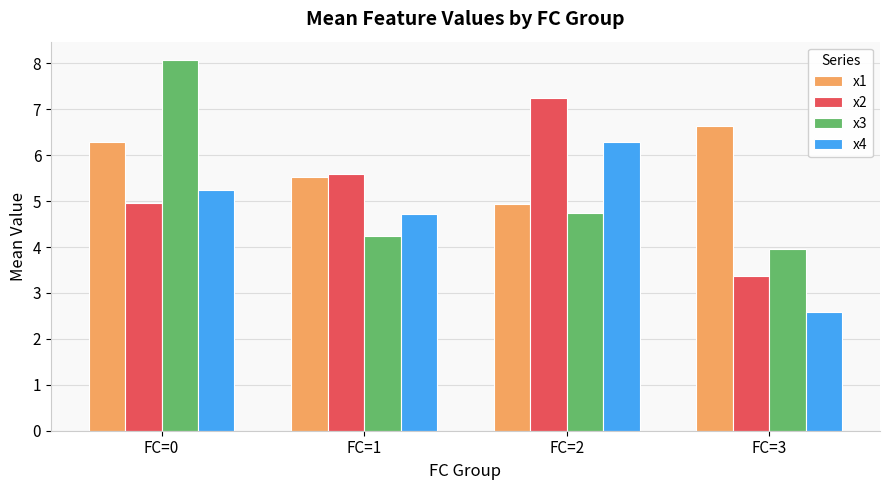

Reading left to right, transcribe all the data shown in this chart.

x1: FC=0=6.3	FC=1=5.5	FC=2=4.9	FC=3=6.6
x2: FC=0=5.0	FC=1=5.6	FC=2=7.3	FC=3=3.4
x3: FC=0=8.1	FC=1=4.2	FC=2=4.8	FC=3=4.0
x4: FC=0=5.2	FC=1=4.7	FC=2=6.3	FC=3=2.6